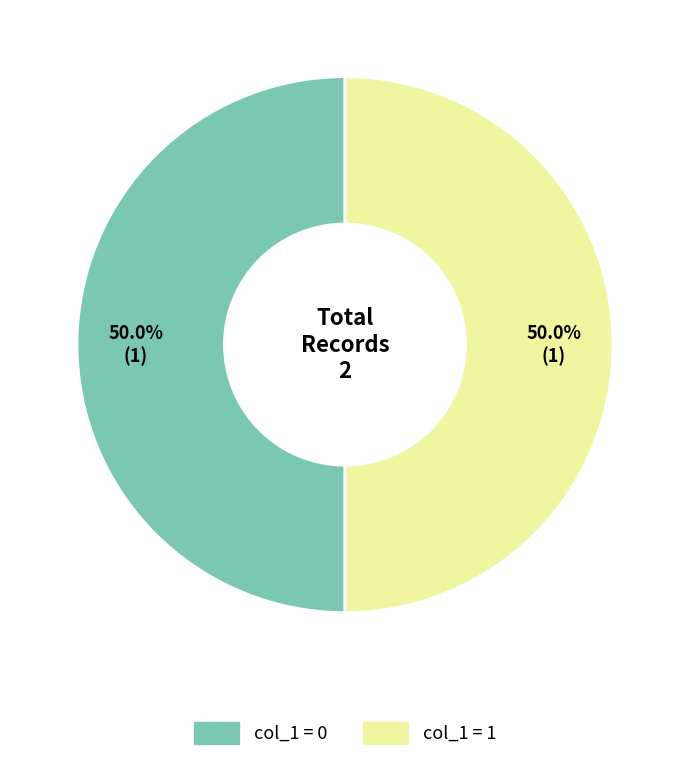

What percentage do col_1 = 1 and col_1 = 0 together represent?

100.0%